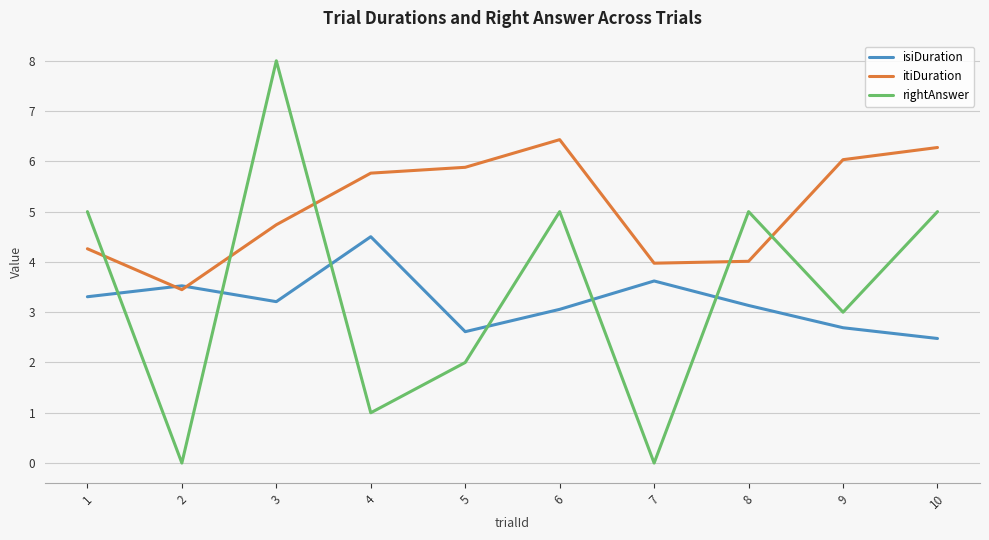

Between 7 and 10, which series saw the biggest shift?

rightAnswer